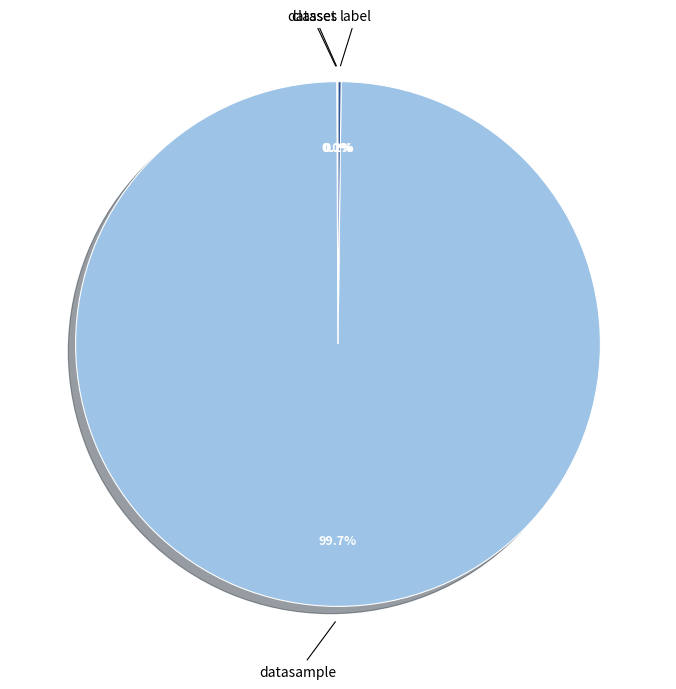

To the nearest percent, what is the average slice percentage?

25%